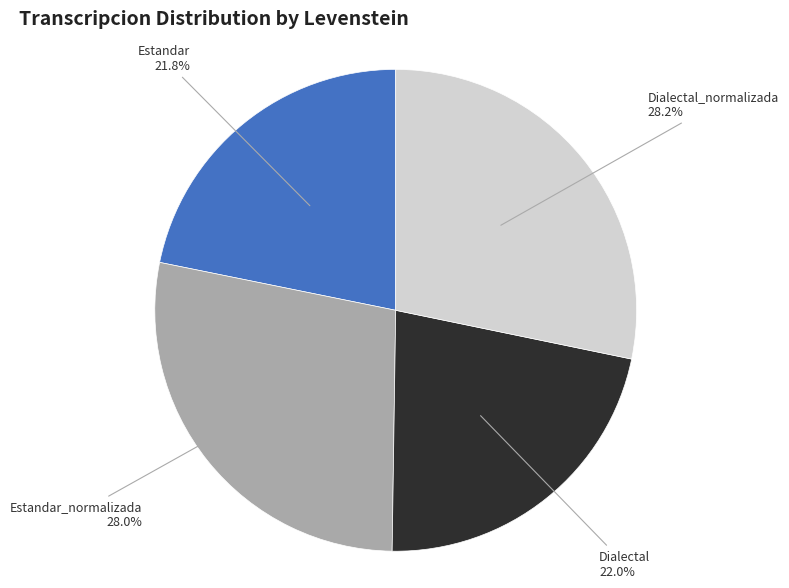

To the nearest percent, what percentage of the pie is Estandar?

22%